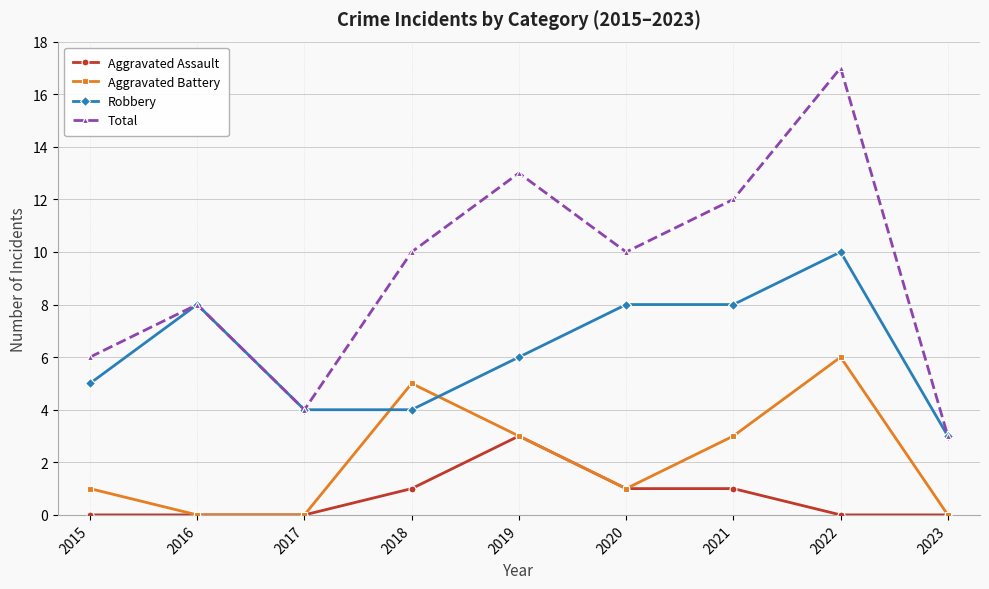

The Aggravated Assault series shows 0 at 2015. True or false?

True